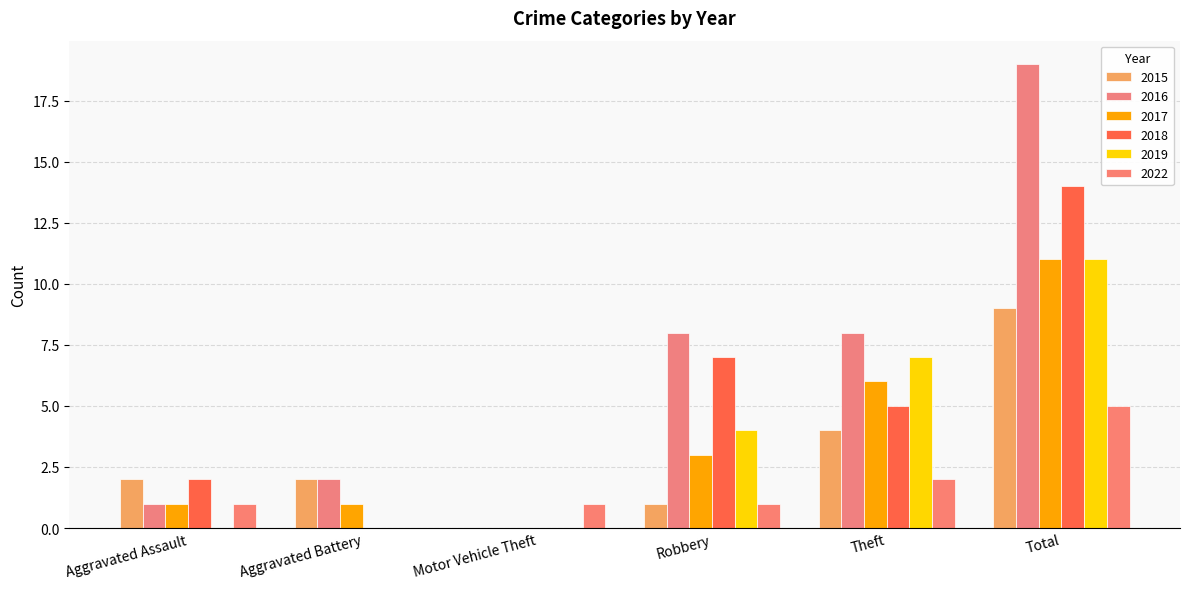

Reading left to right, what are all the values shown in this chart?

2015: Aggravated Assault=2	Aggravated Battery=2	Motor Vehicle Theft=0	Robbery=1	Theft=4	Total=9
2016: Aggravated Assault=1	Aggravated Battery=2	Motor Vehicle Theft=0	Robbery=8	Theft=8	Total=19
2017: Aggravated Assault=1	Aggravated Battery=1	Motor Vehicle Theft=0	Robbery=3	Theft=6	Total=11
2018: Aggravated Assault=2	Aggravated Battery=0	Motor Vehicle Theft=0	Robbery=7	Theft=5	Total=14
2019: Aggravated Assault=0	Aggravated Battery=0	Motor Vehicle Theft=0	Robbery=4	Theft=7	Total=11
2022: Aggravated Assault=1	Aggravated Battery=0	Motor Vehicle Theft=1	Robbery=1	Theft=2	Total=5